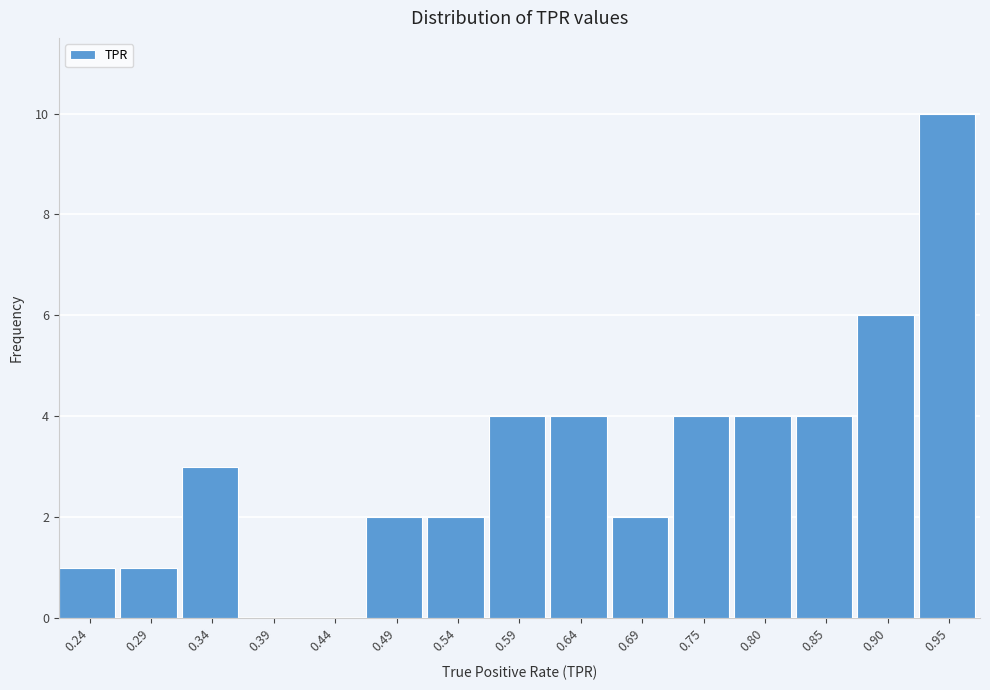

Reading right to left, extract all data points from this chart.

0.95=10	0.90=6	0.85=4	0.80=4	0.75=4	0.69=2	0.64=4	0.59=4	0.54=2	0.49=2	0.44=0	0.39=0	0.34=3	0.29=1	0.24=1